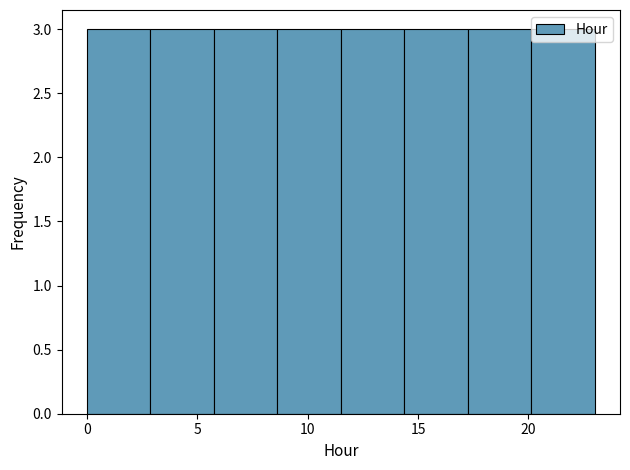

Reading left to right, list every bar in this chart as the range it spans on the x-axis followed by its height. Neither the bar edges nor the heights are printed on the chart, so give them approximately, as read against the axes.

0.0 to 3.0: 3
3.0 to 6.0: 3
6.0 to 8.5: 3
8.5 to 11.5: 3
11.5 to 14.5: 3
14.5 to 17.5: 3
17.5 to 20.0: 3
20.0 to 23.0: 3